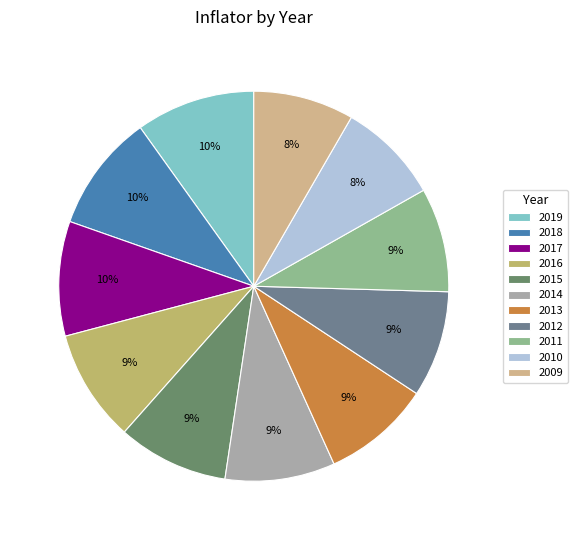

Approximately how many times larger is the value at 2018 compared to 2014?

1.1